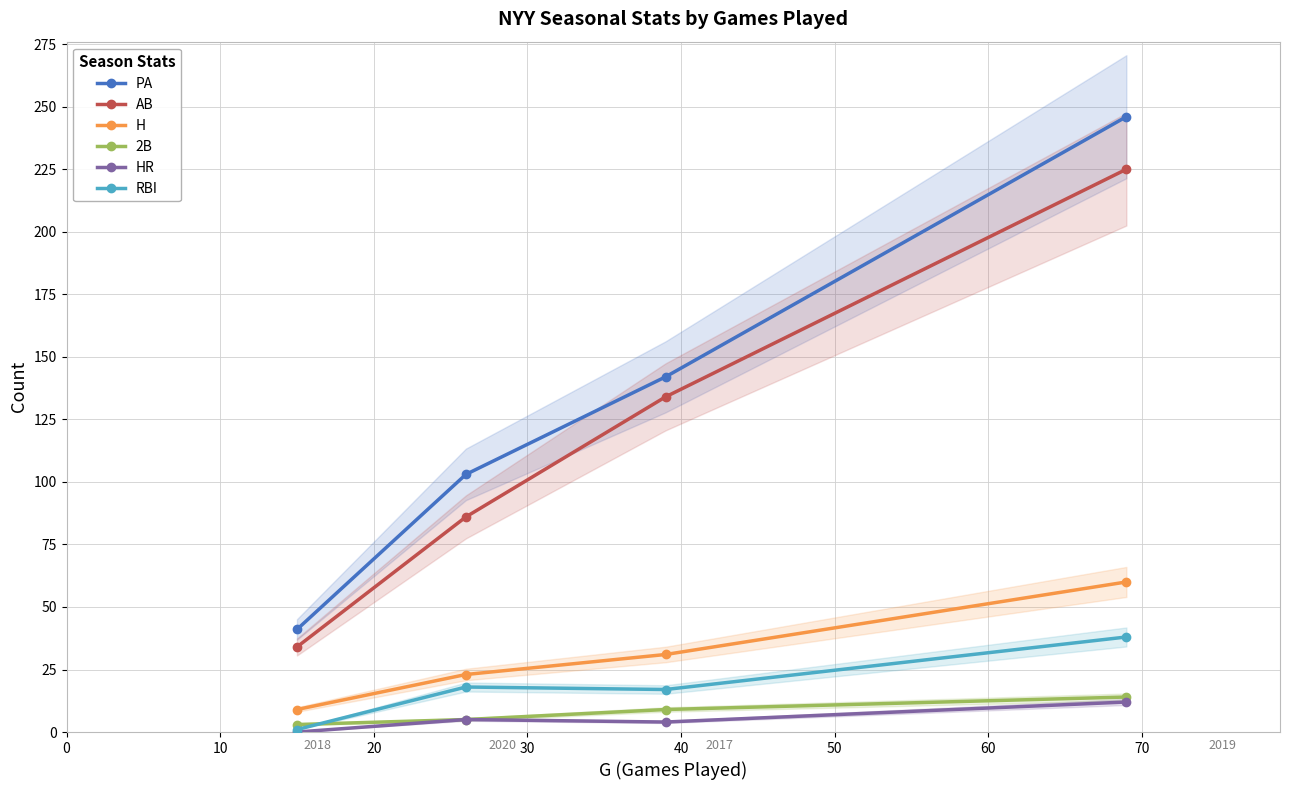

What is the average value of the AB series?

120